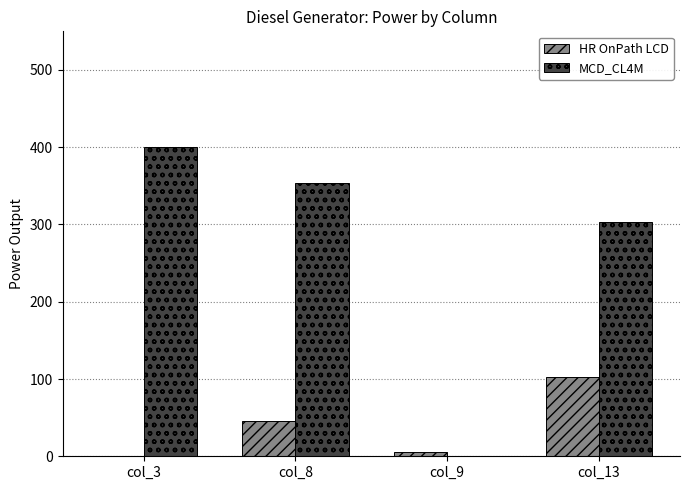

Which series has the largest range (max minus min)?

MCD_CL4M